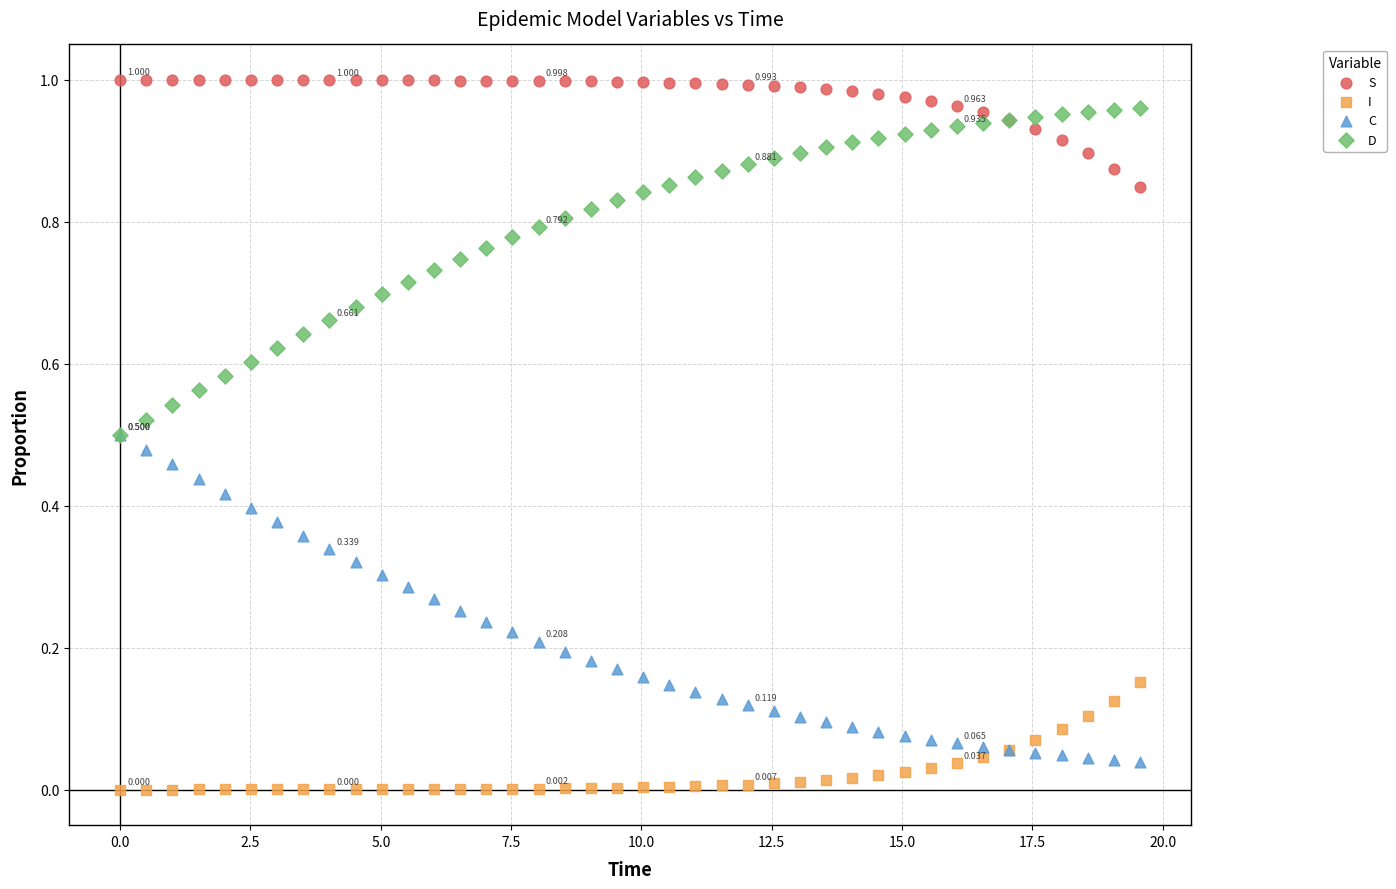

Which series contains the lowest Y value?

I